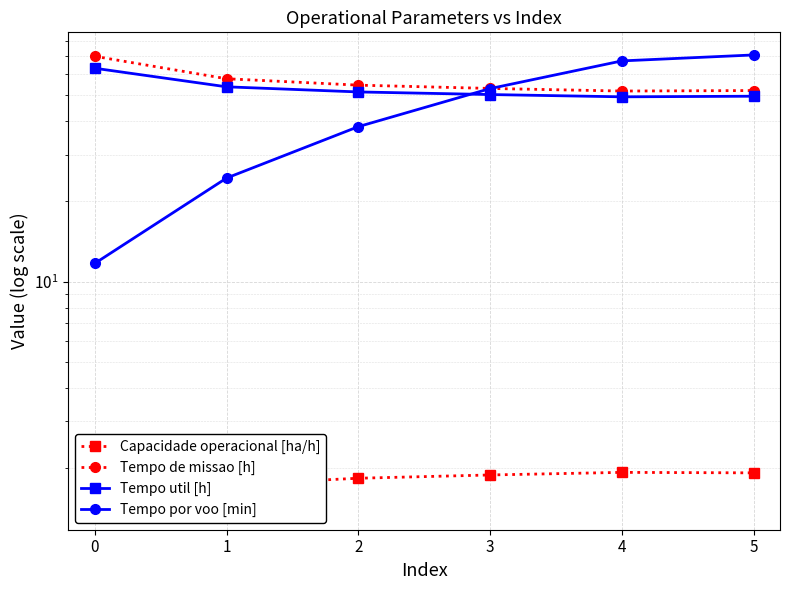

What is the difference between the highest and lowest values at 0?

68.7